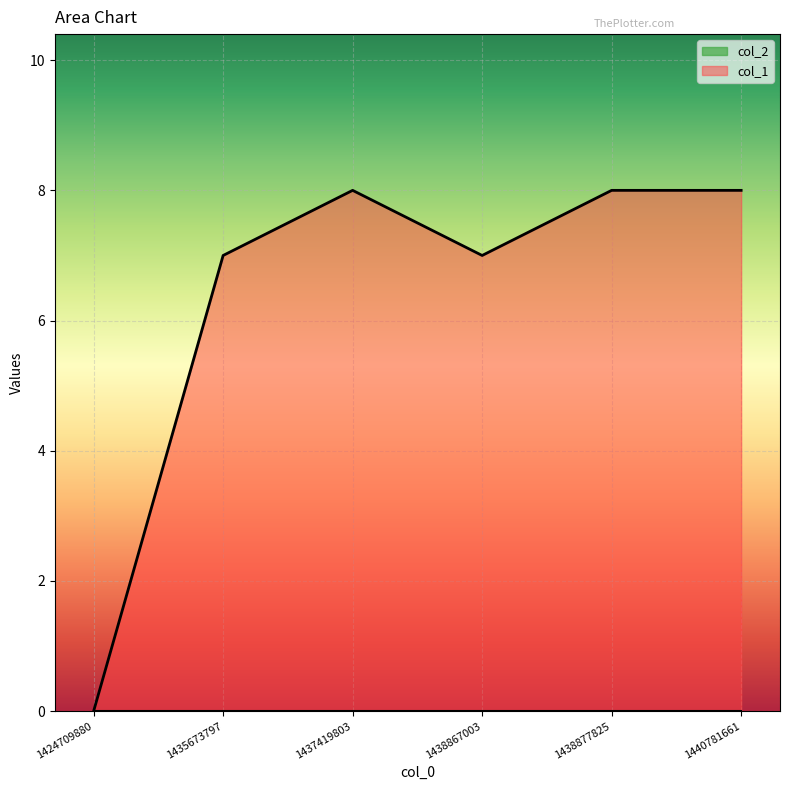

Count the number of data series in this chart.

2